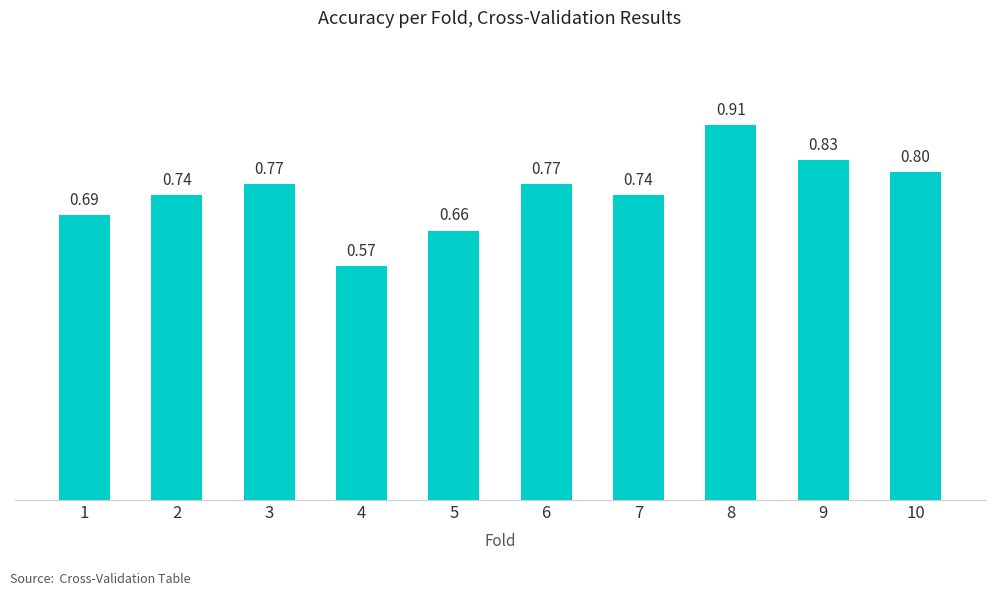

What is the change in value from 4 to 6?

+0.2